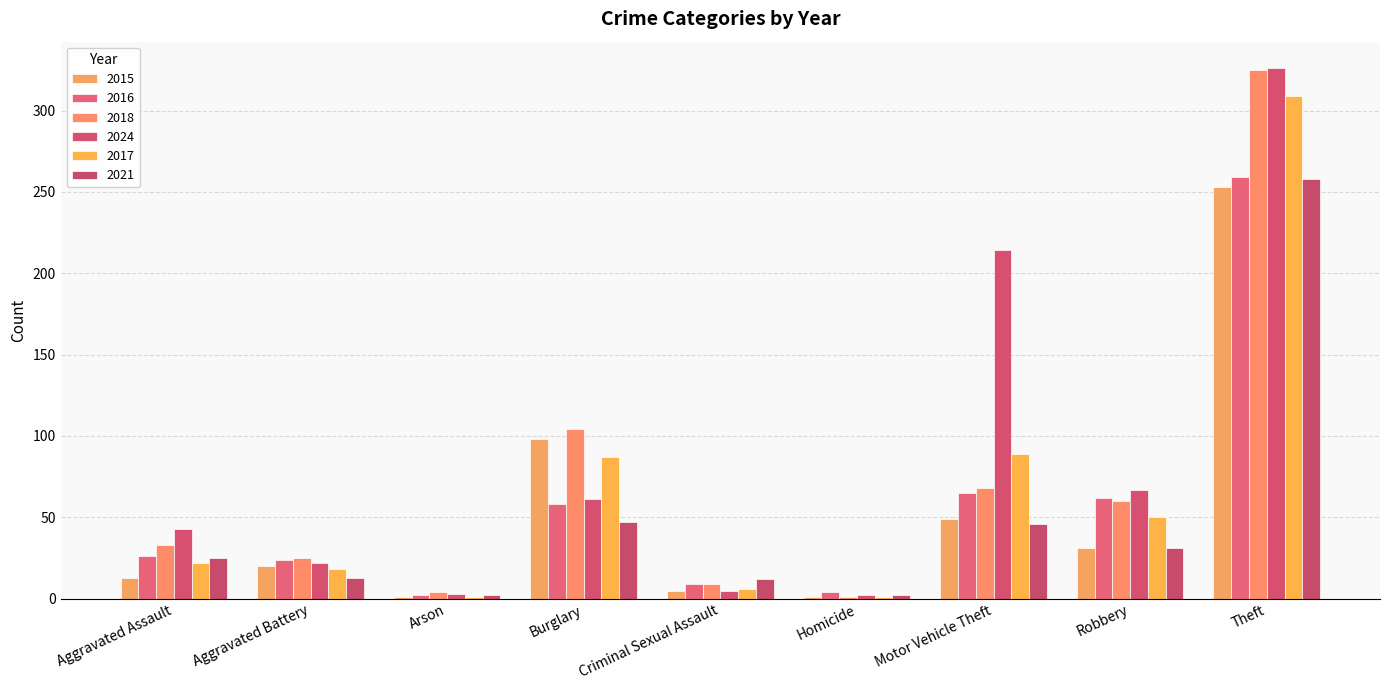

What is the total value across all series at Arson?

13